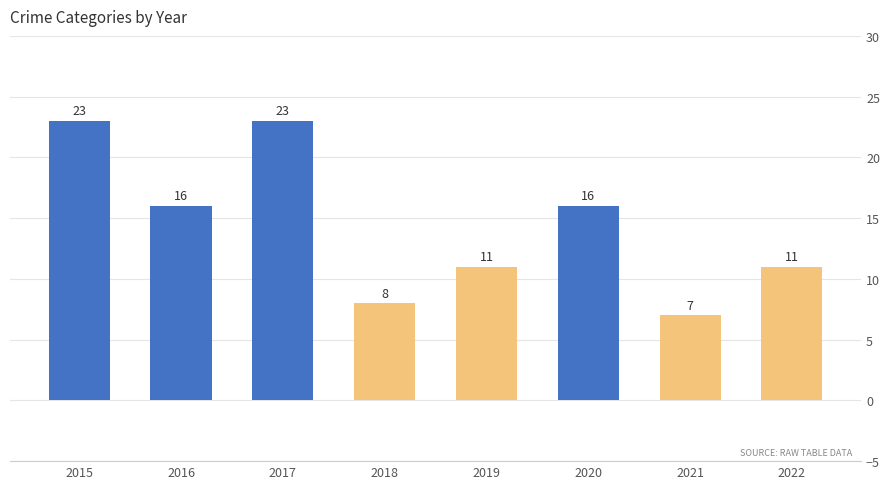

At which category does the chart reach its minimum across all series?

2021